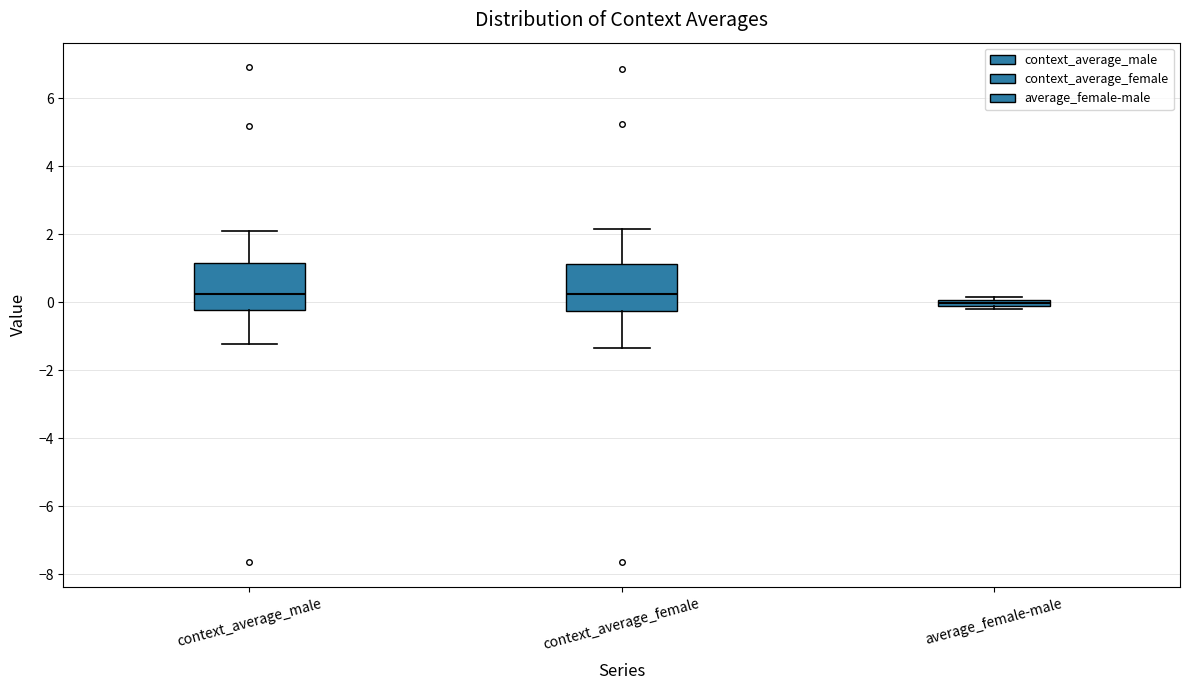

Where does the median line of the box for context_average_female sit on the y-axis? The values are not printed on the chart, so give them approximately, as read against the axis.

0.2